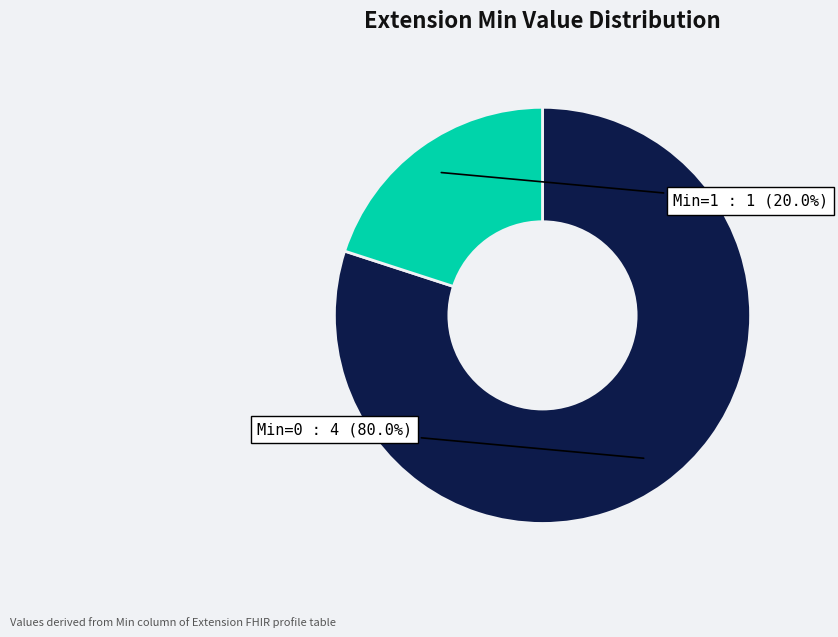

Does any single category account for the majority?

Yes